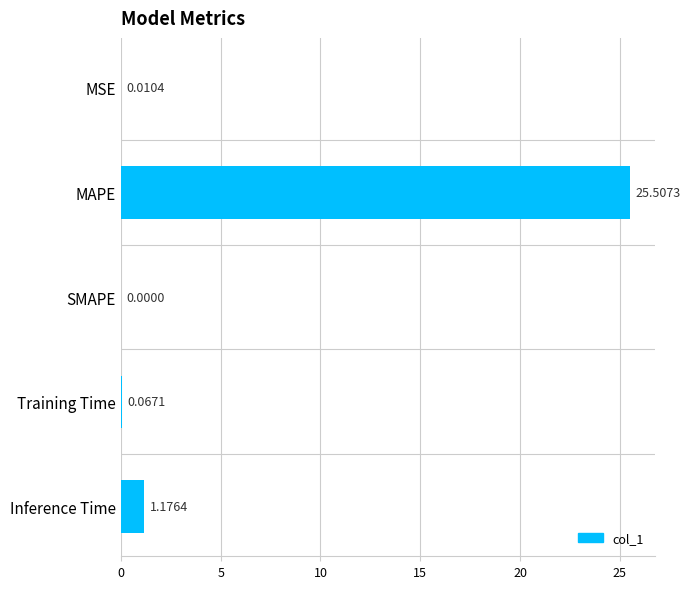

At which category does the chart reach its peak across all series?

MAPE